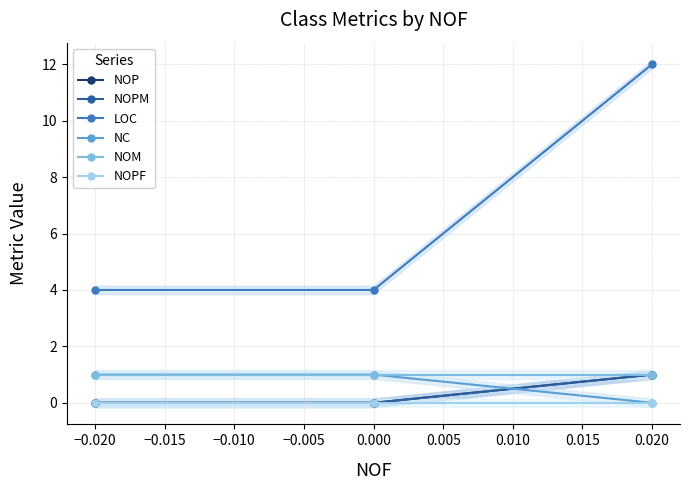

Which has a higher value, −0.025 or −0.015?

−0.015